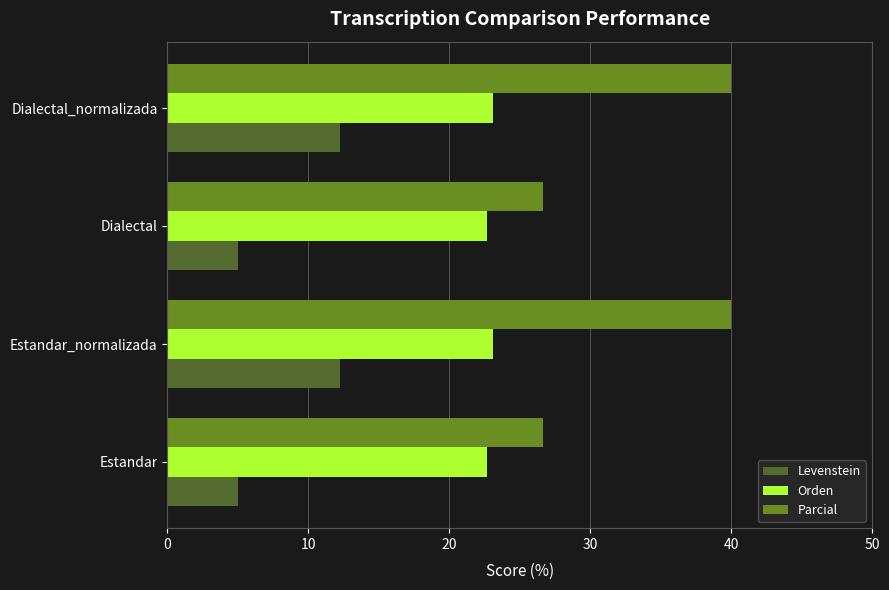

What is the lowest value of the Levenstein series?

5.0